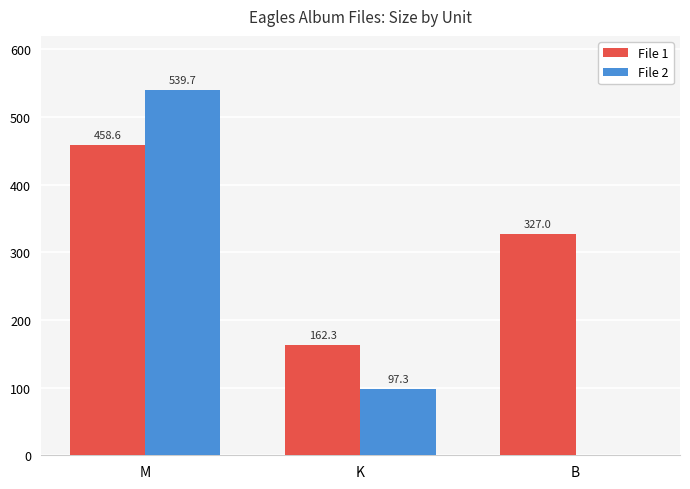

What is the total value across all series at B?

327.0